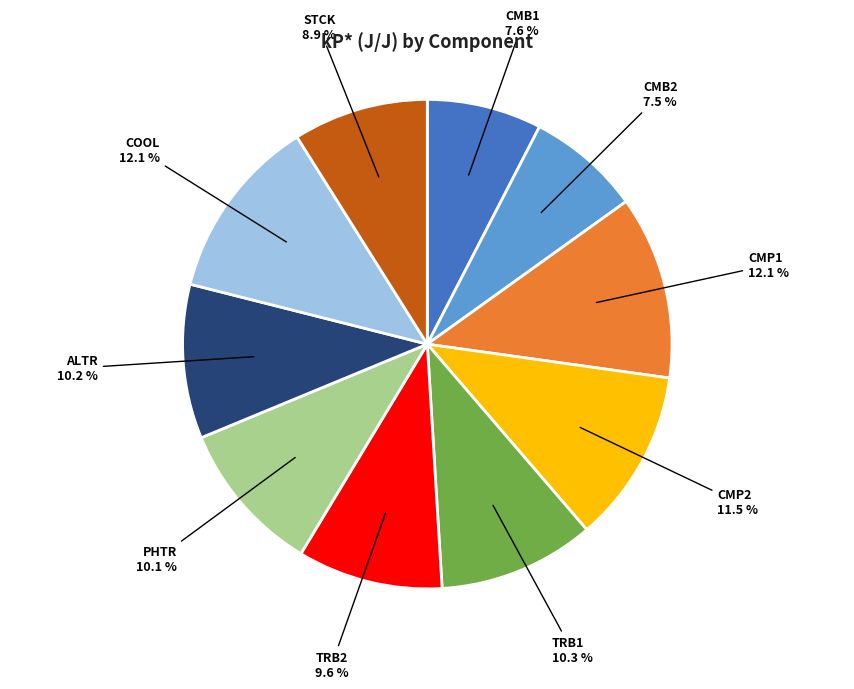

Is there a majority slice in this chart?

No